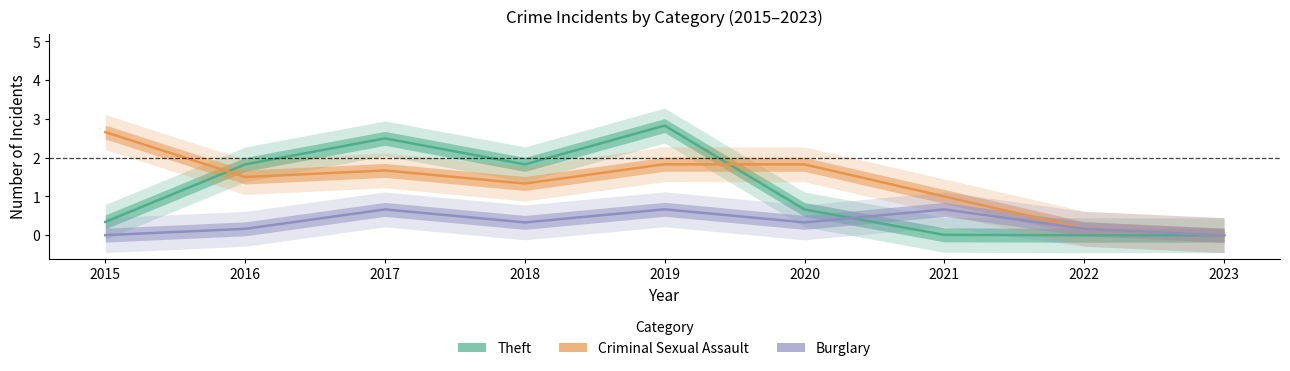

In Theft, how many points are lower than both neighbors (excluding endpoints)?

1